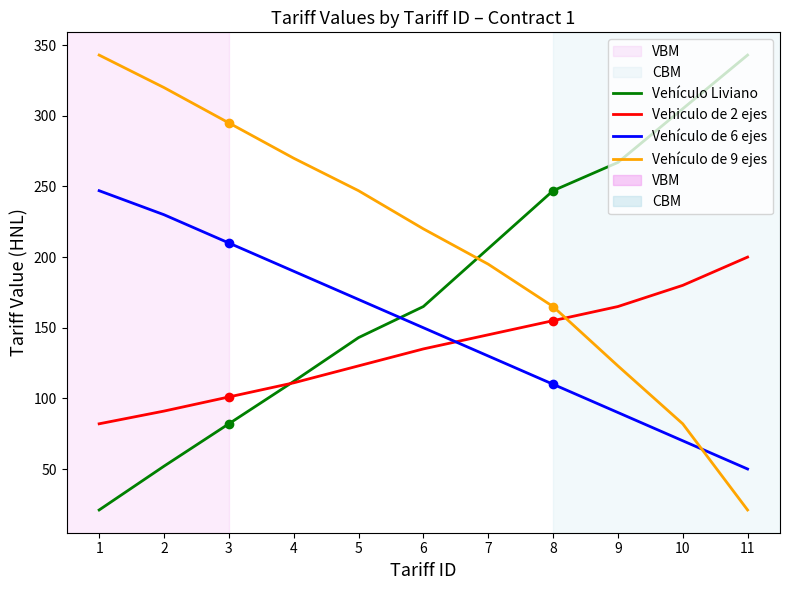

What is the difference between the highest and lowest values at 9?

177